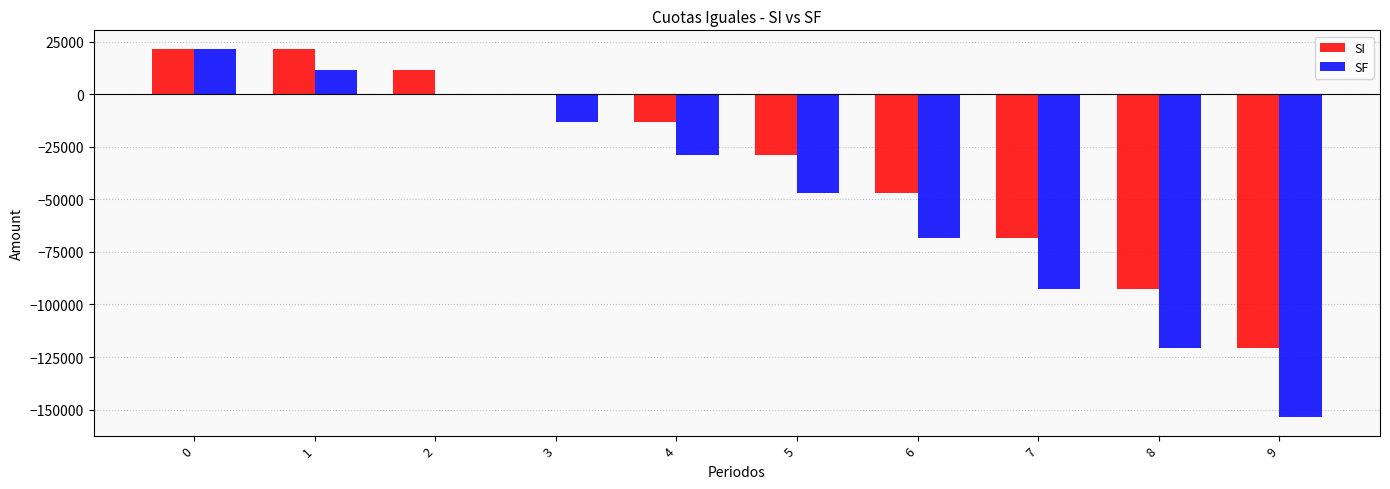

Reading left to right, extract all data points from this chart.

SI: 0=21600.0	1=21600.0	2=11600.0	3=0.0	4=-13456.0	5=-29065.0	6=-47171.4	7=-68174.8	8=-92538.7	9=-120800.9
SF: 0=21600.0	1=11600.0	2=0.0	3=-13456.0	4=-29065.0	5=-47171.4	6=-68174.8	7=-92538.7	8=-120800.9	9=-153585.1